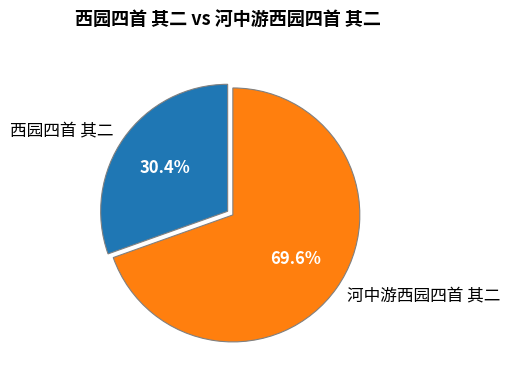

Combined, do 河中游西园四首 其二 and 西园四首 其二 account for over 50%?

Yes